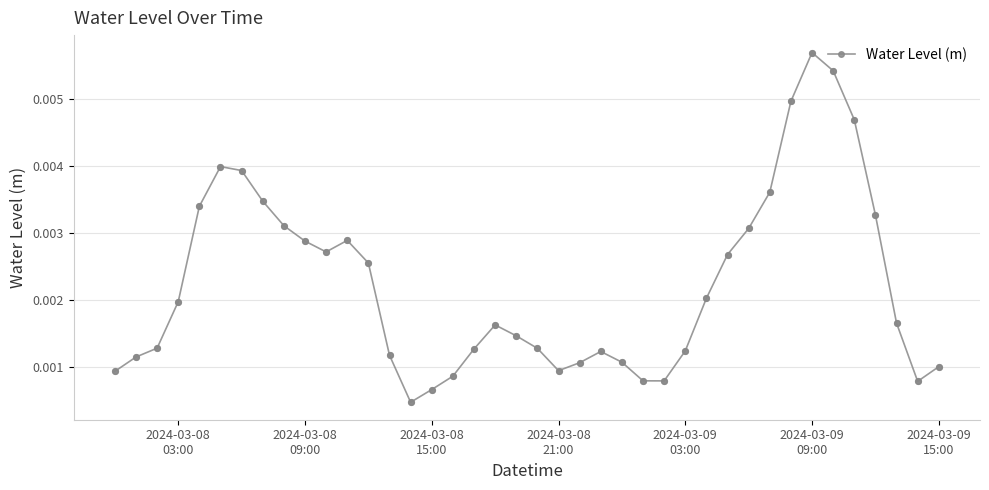

How many interior local valleys (lower than both neighbors) does the data have?

5